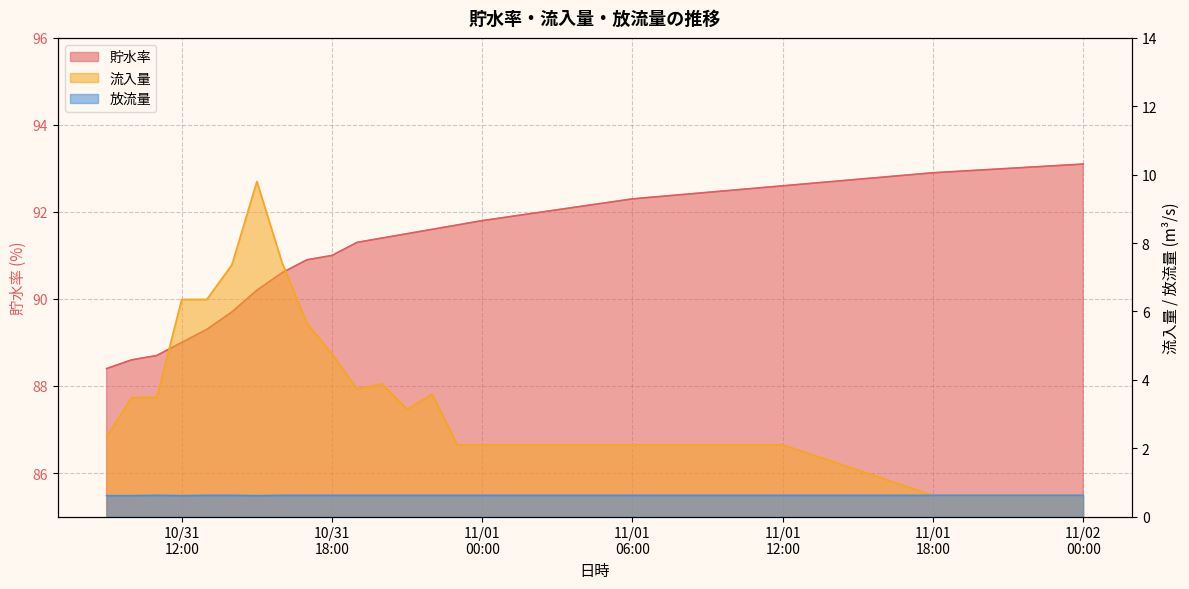

Does the chart display data point markers on the line(s)?

No